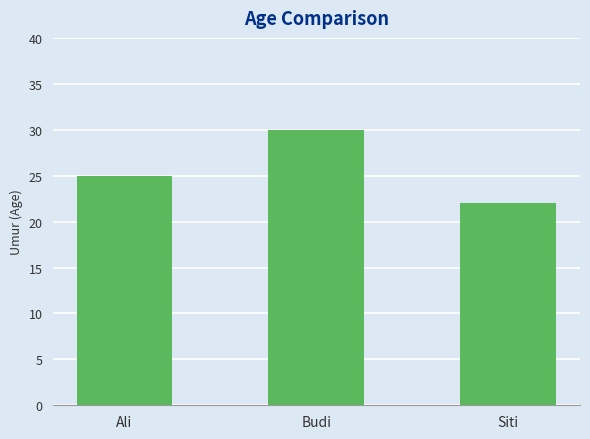

The chart shows a value of 30 at Budi. True or false?

True